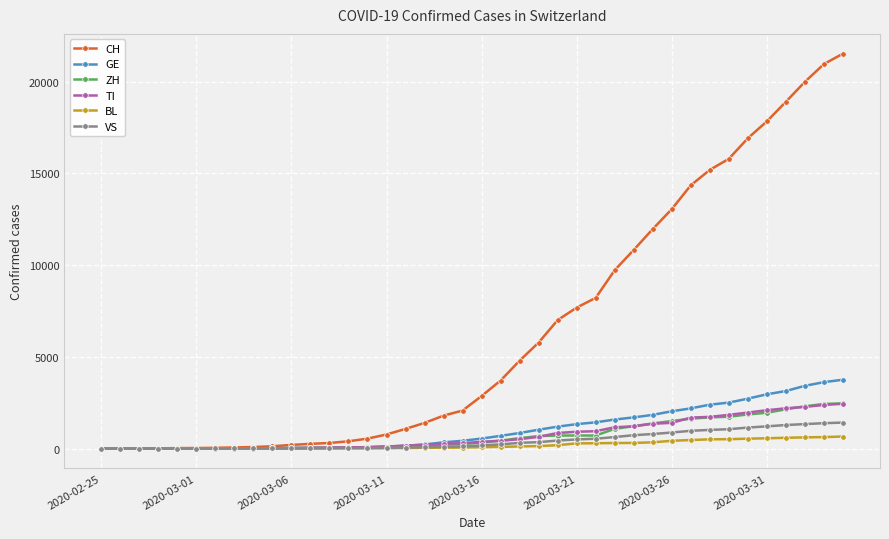

What is the highest value of the GE series?

3753